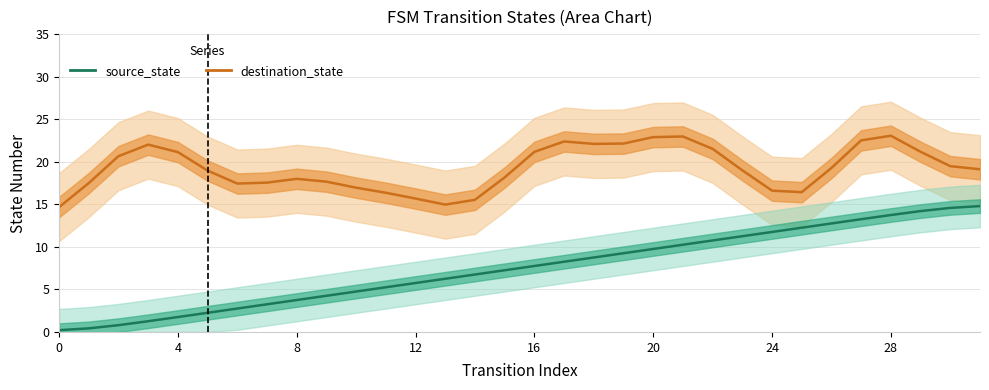

What is the smallest value displayed?

0.2